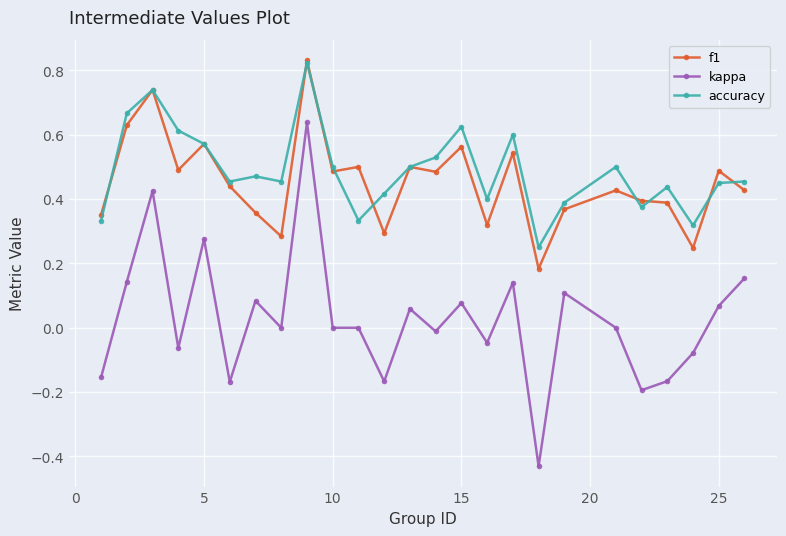

True or false: accuracy has more than 0 interior local peaks.

True